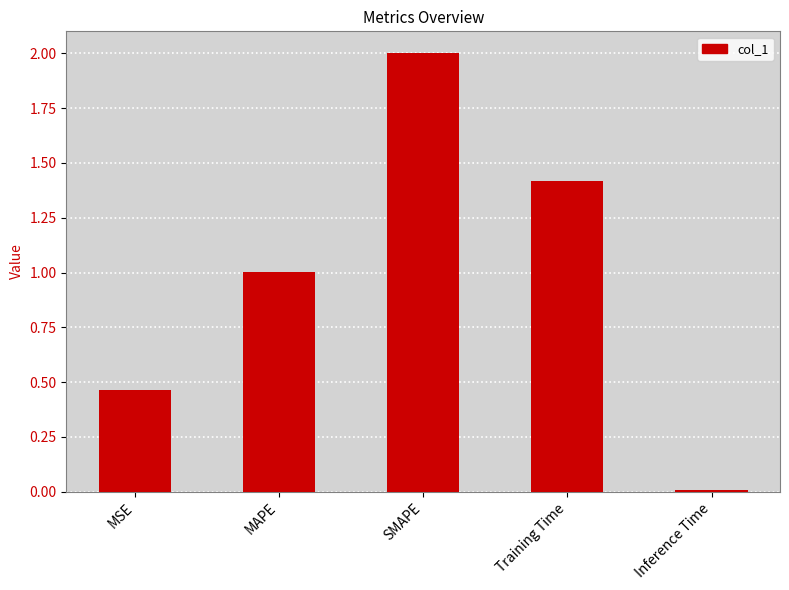

What is the label of the 2nd bar from the left?

MAPE